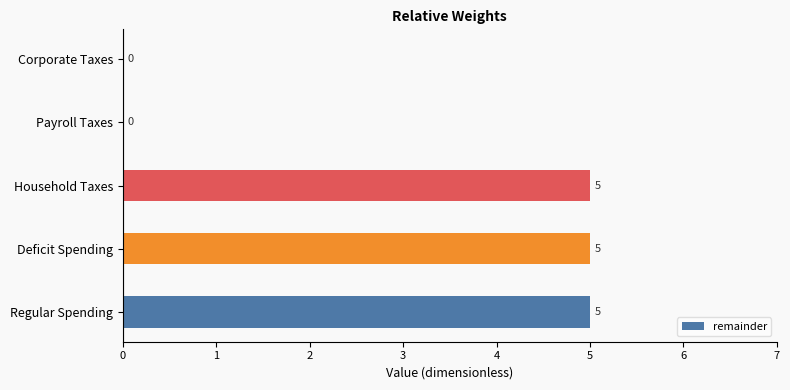

What is the sum of all values?

15